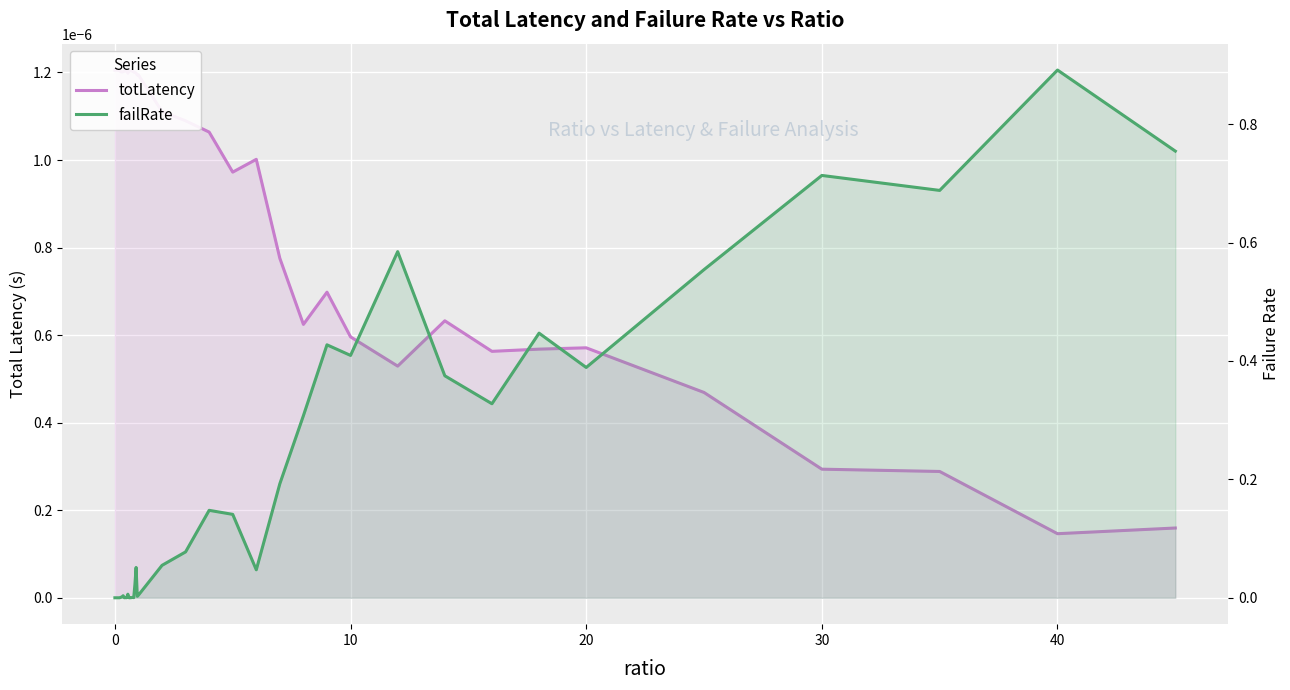

Which series has the largest total across all categories?

failRate